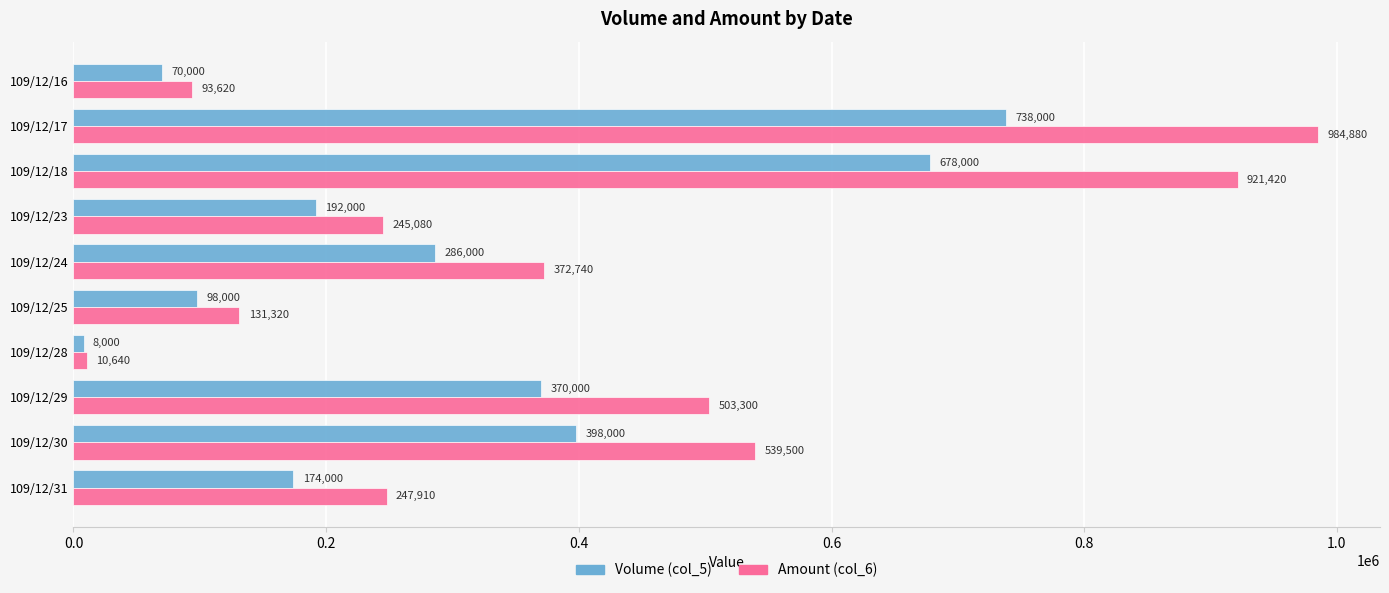

The Amount (col_6) series shows 921420 at 109/12/18. True or false?

True